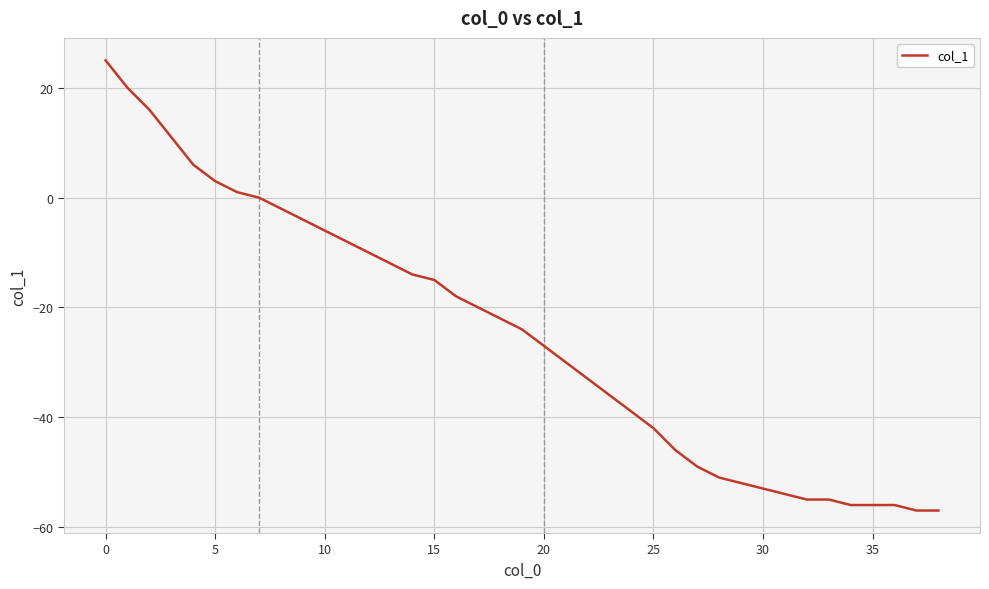

What is the difference between the maximum and minimum values?

82